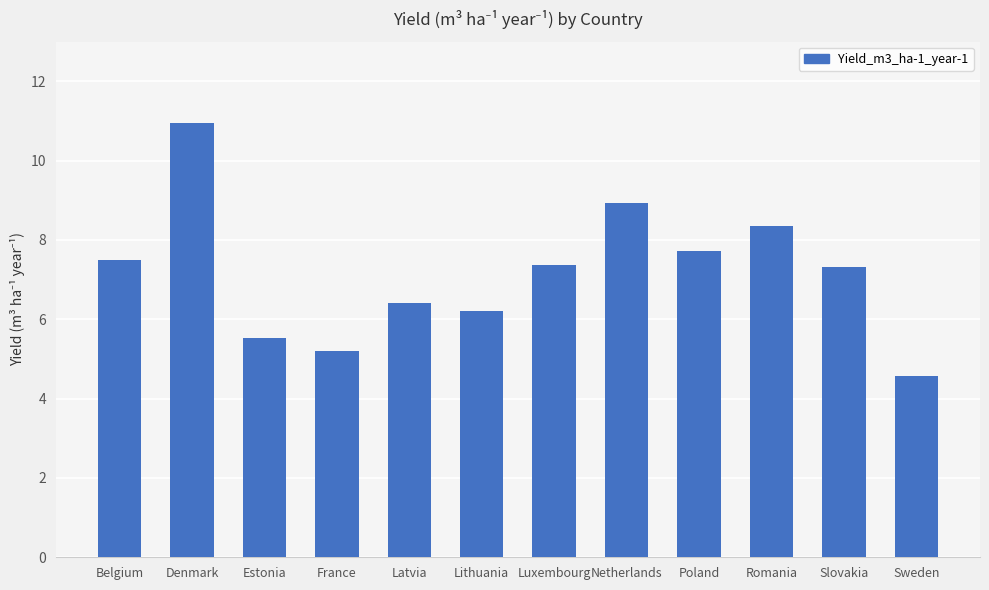

What is the maximum value shown in the chart?

11.0